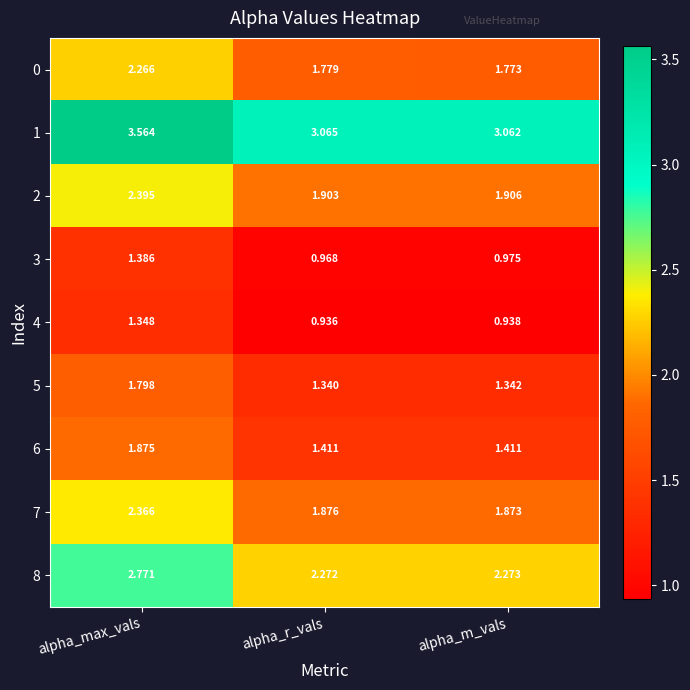

Which category has the lowest value in the 3 series?

alpha_r_vals